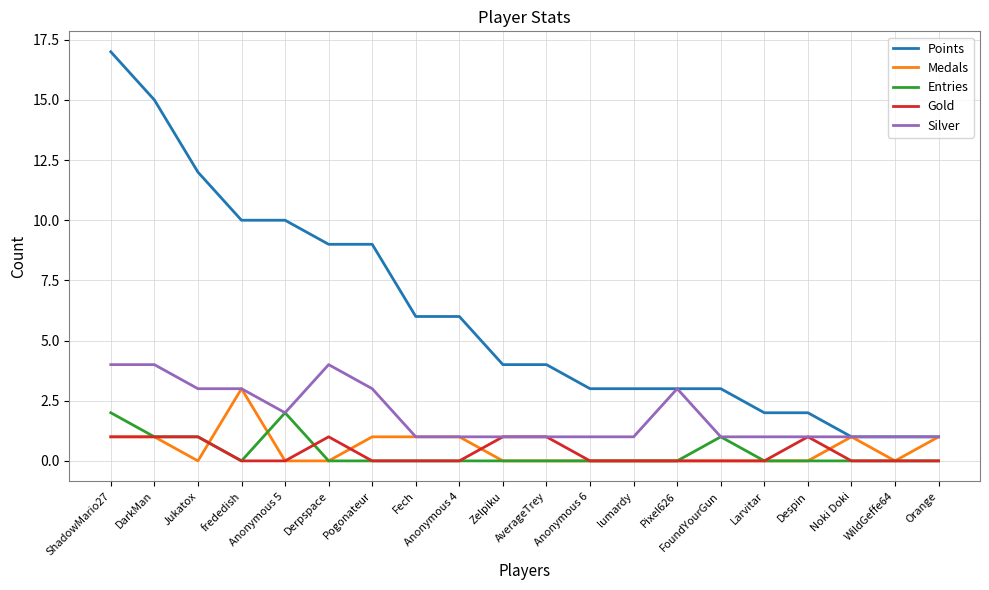

At which category is the sum across all series the highest?

ShadowMario27